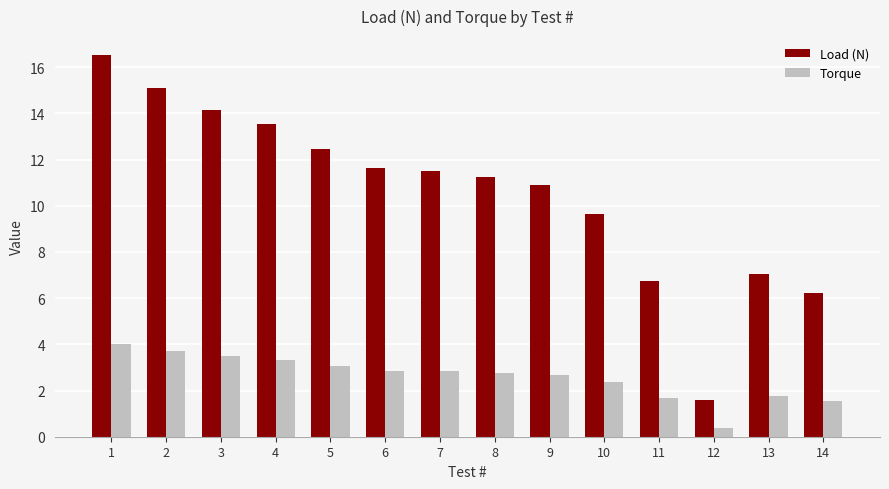

The value of Torque at 7 is 4.1. True or false?

False